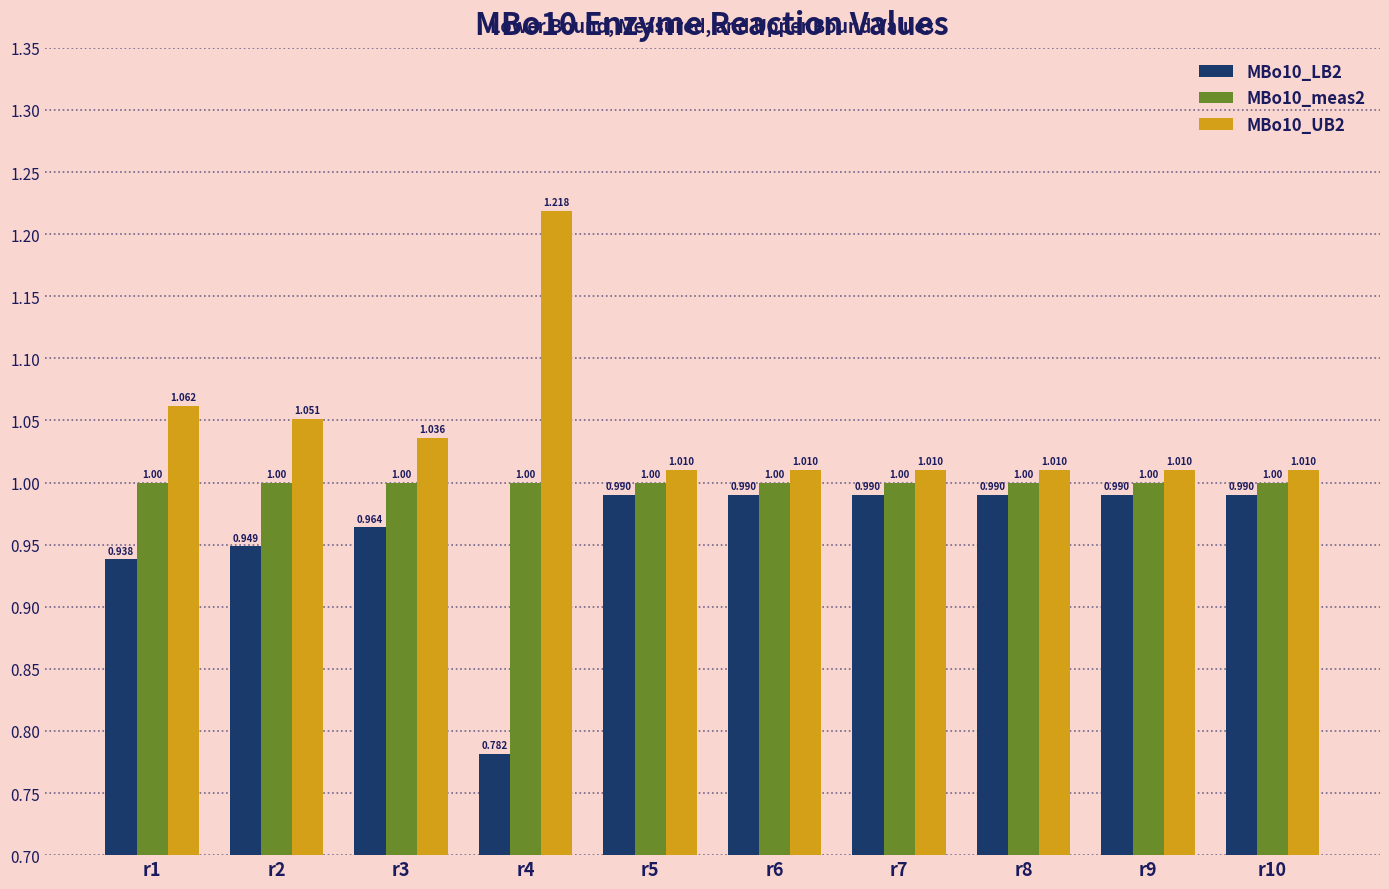

What is the difference between the maximum and second lowest values in the MBo10_LB2 series?

0.1